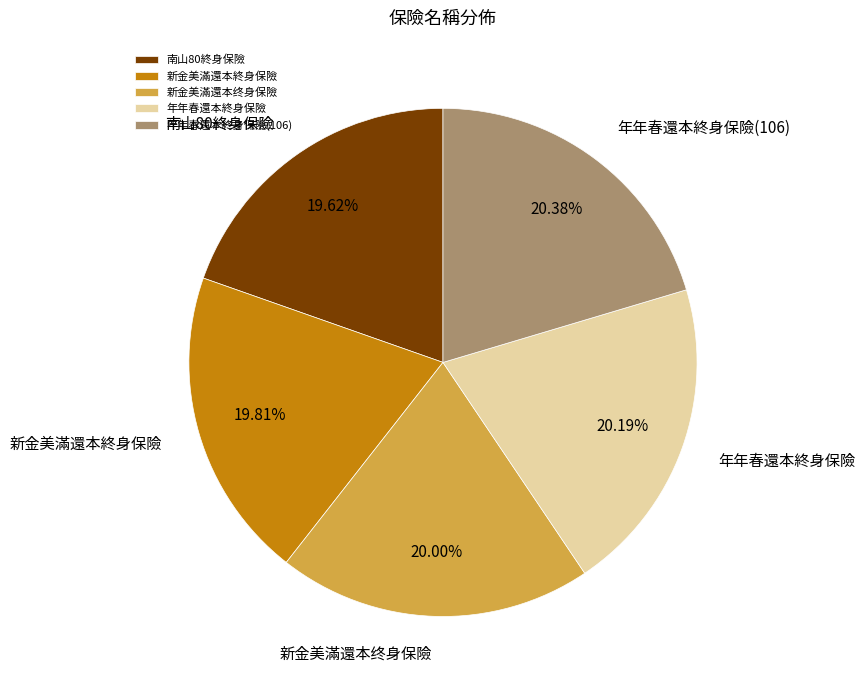

Do 新金美滿還本終身保險 and 新金美滿還本终身保險 together represent more than half of the pie?

No